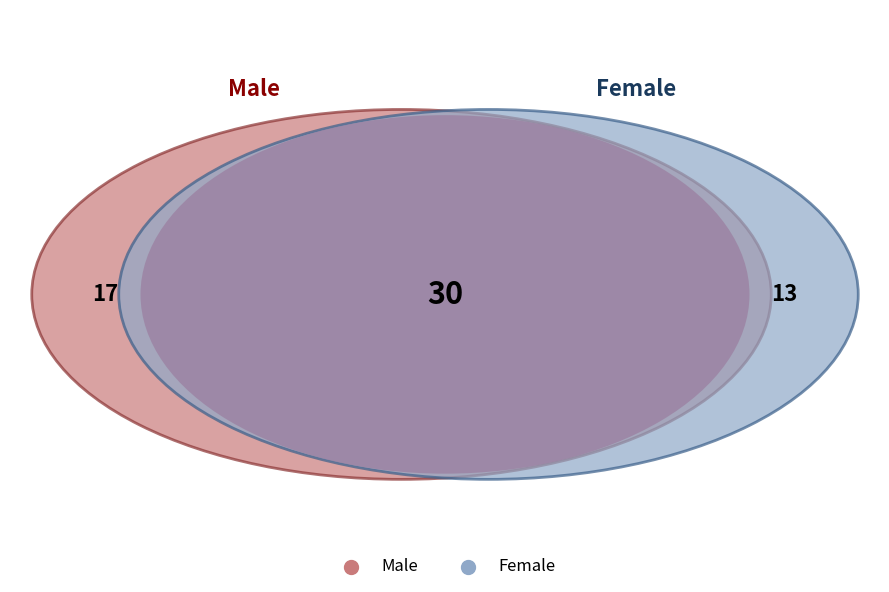

How many segments does this pie chart have?

2